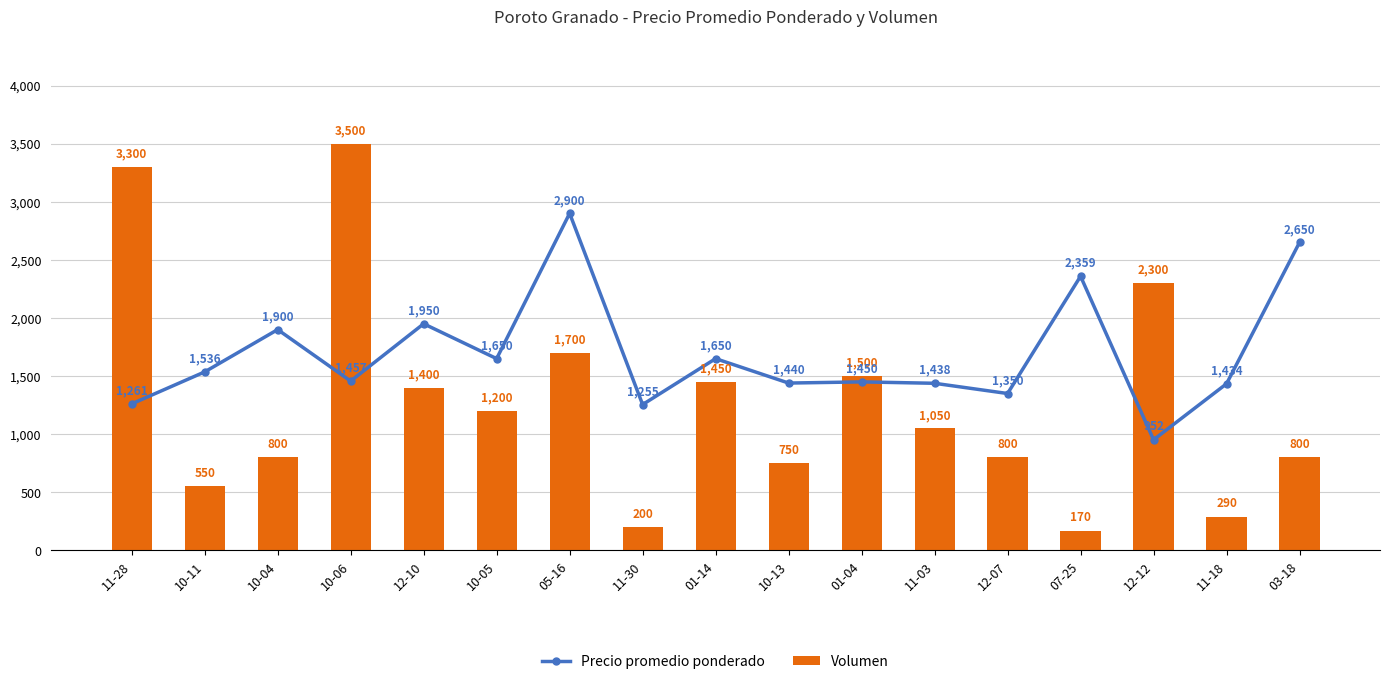

What is the approximate value of Volumen at 11-30?

200